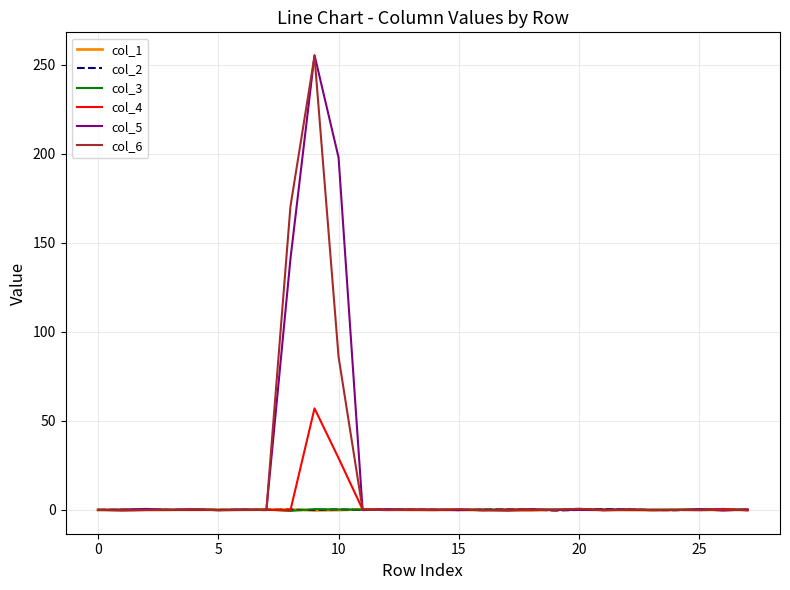

What is the maximum value shown in the chart?

255.3